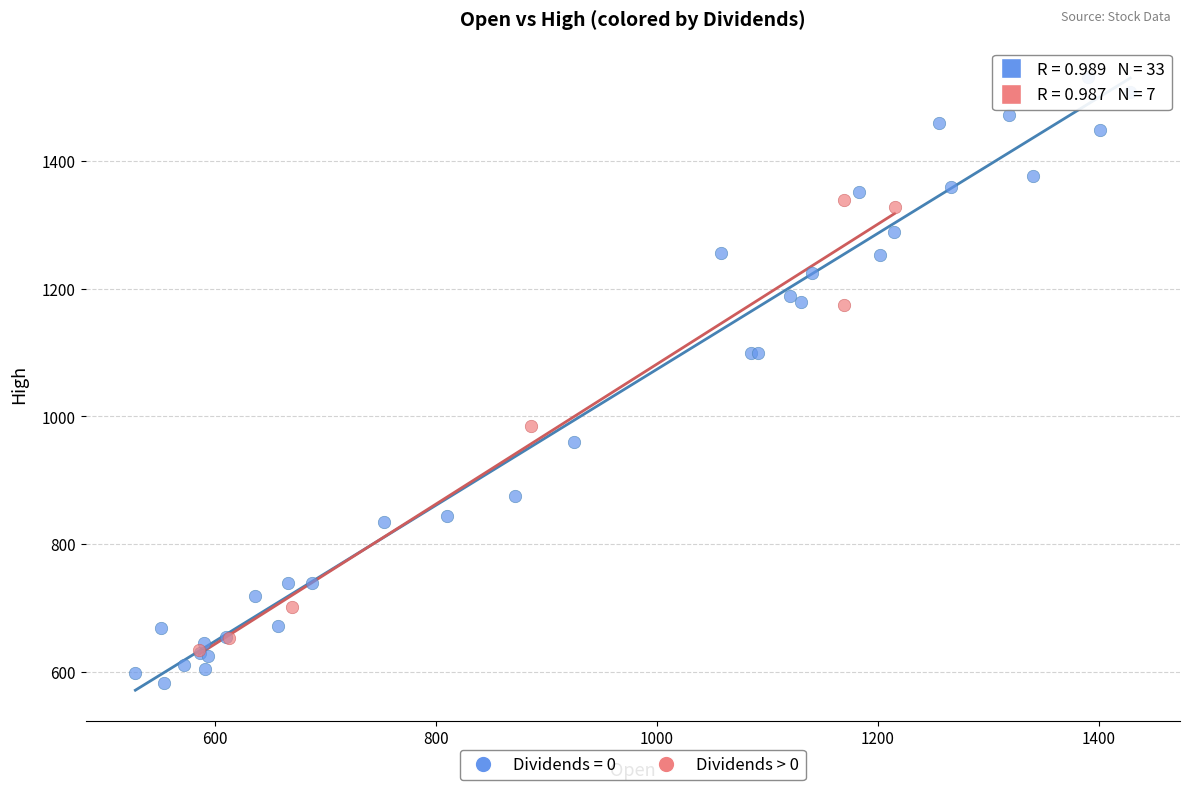

Which series has the widest spread of Y values?

Dividends = 0